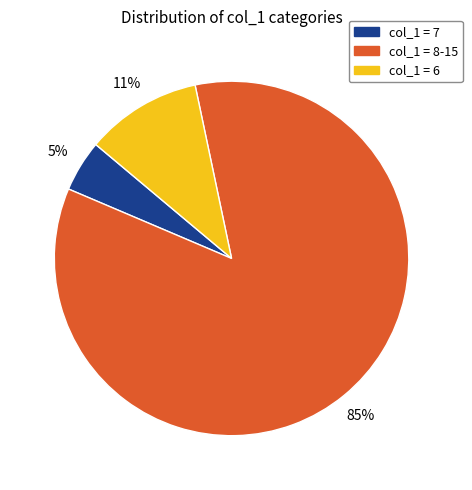

To the nearest percent, what is the average slice percentage?

33%